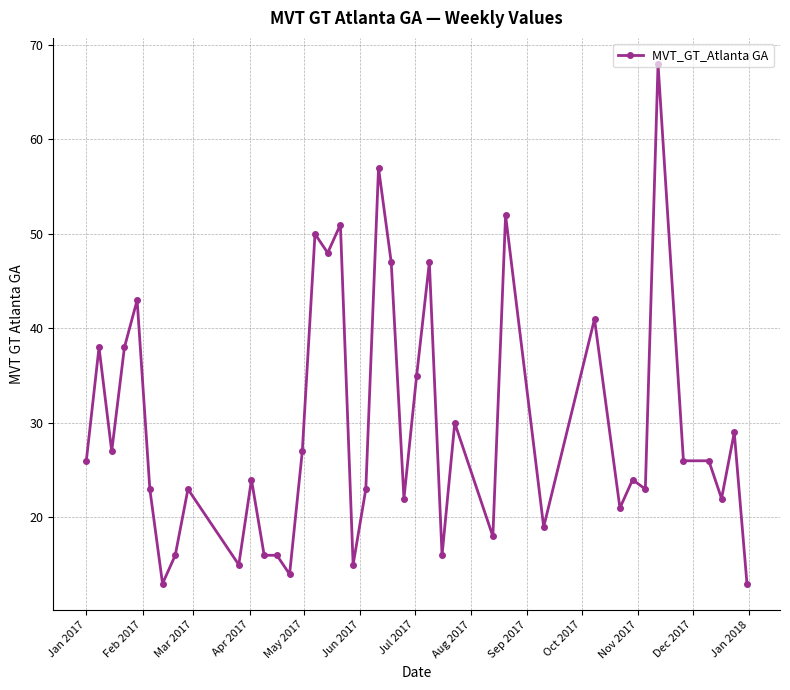

What is the value of the 6th point from the left?

23